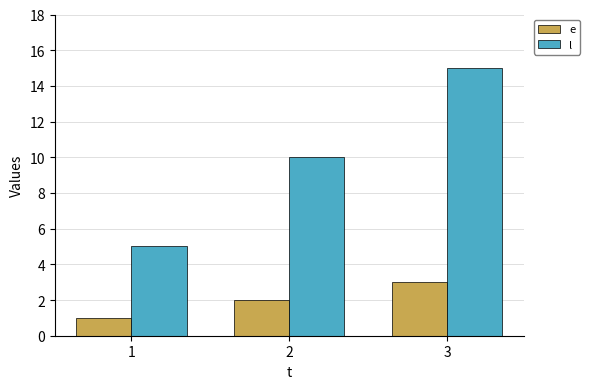

Reading left to right, extract all data points from this chart.

e: 1	2	3
l: 5	10	15